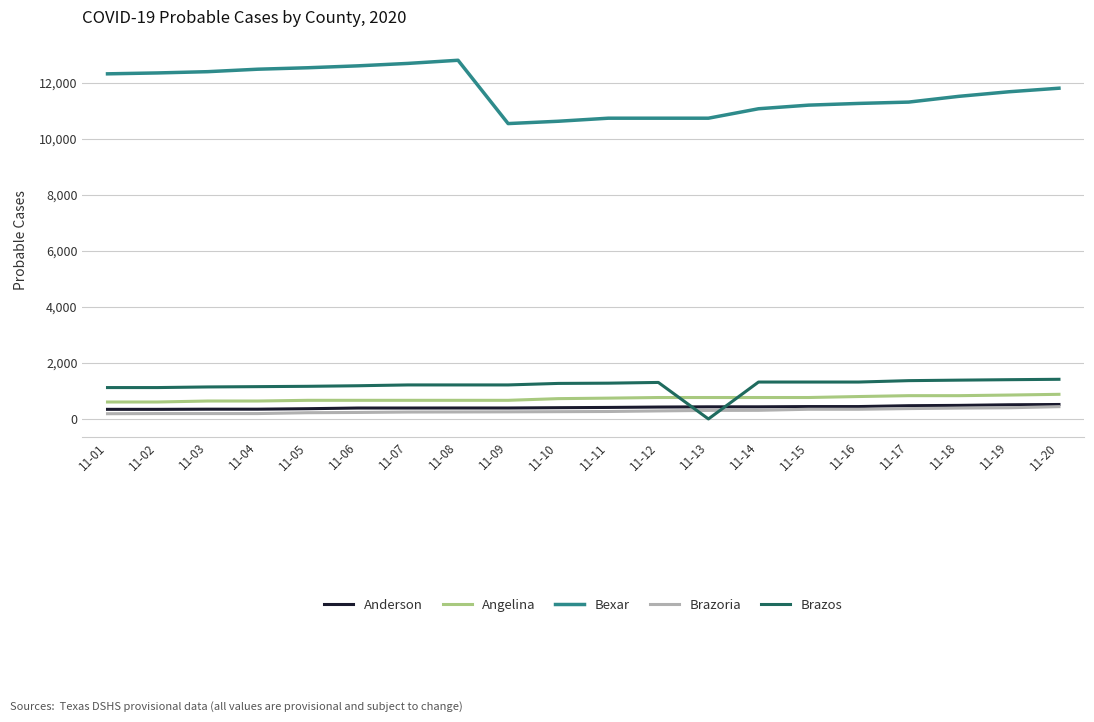

Which series has the largest range (max minus min)?

Bexar